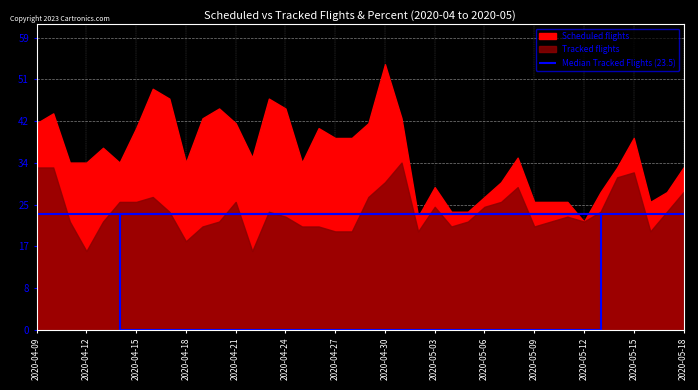

Which category has the lowest value in the Tracked flights series?

2020-04-12